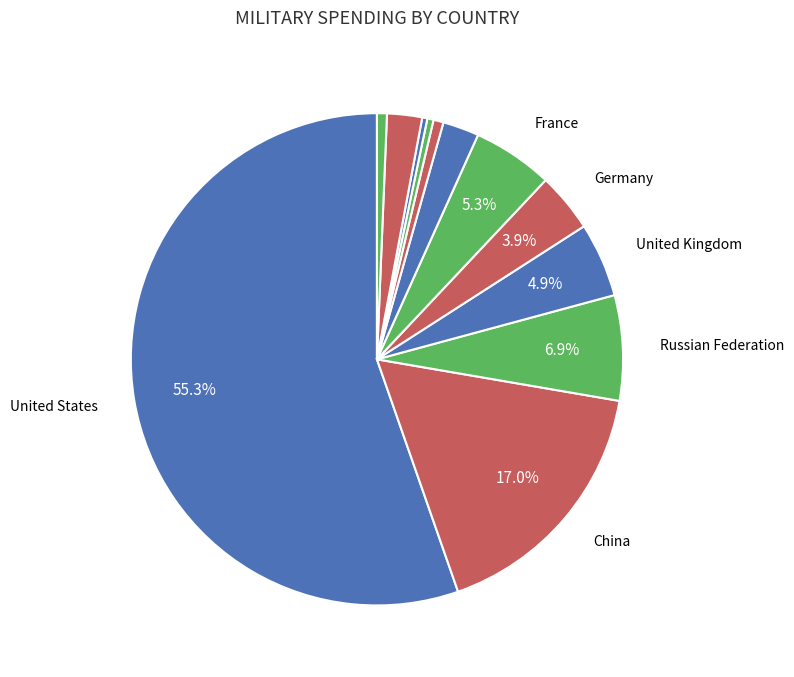

Rank the categories by value from lowest to highest.

South Africa, Argentina, Indonesia, Mexico, Australia, Italy, Germany, United Kingdom, France, Russian Federation, China, United States